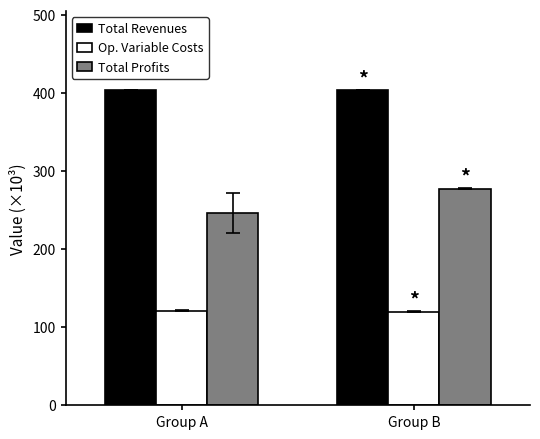

How many groups of bars are there?

2